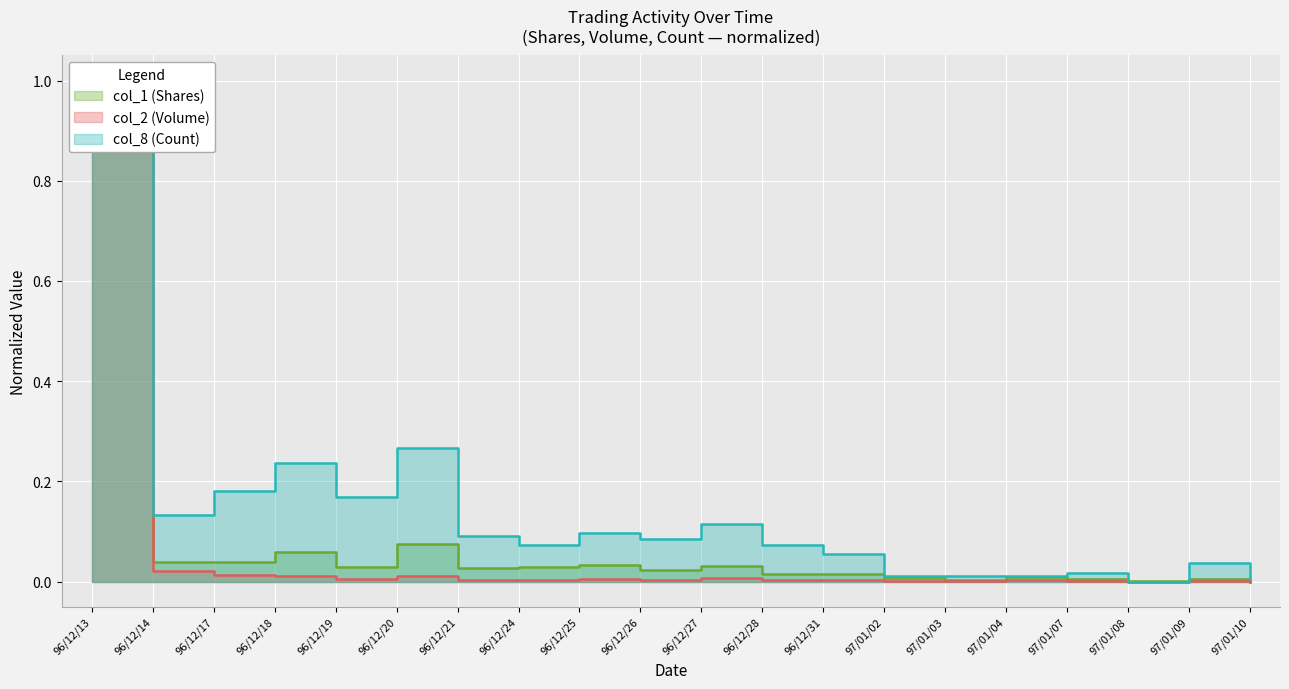

At which category does the chart reach its minimum across all series?

97/01/08